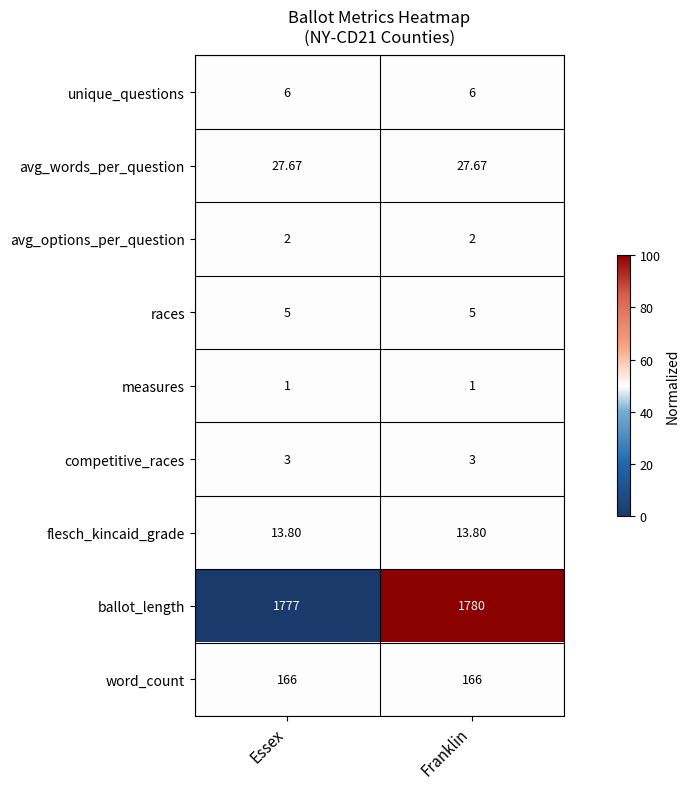

At which category does the chart reach its peak across all series?

Franklin